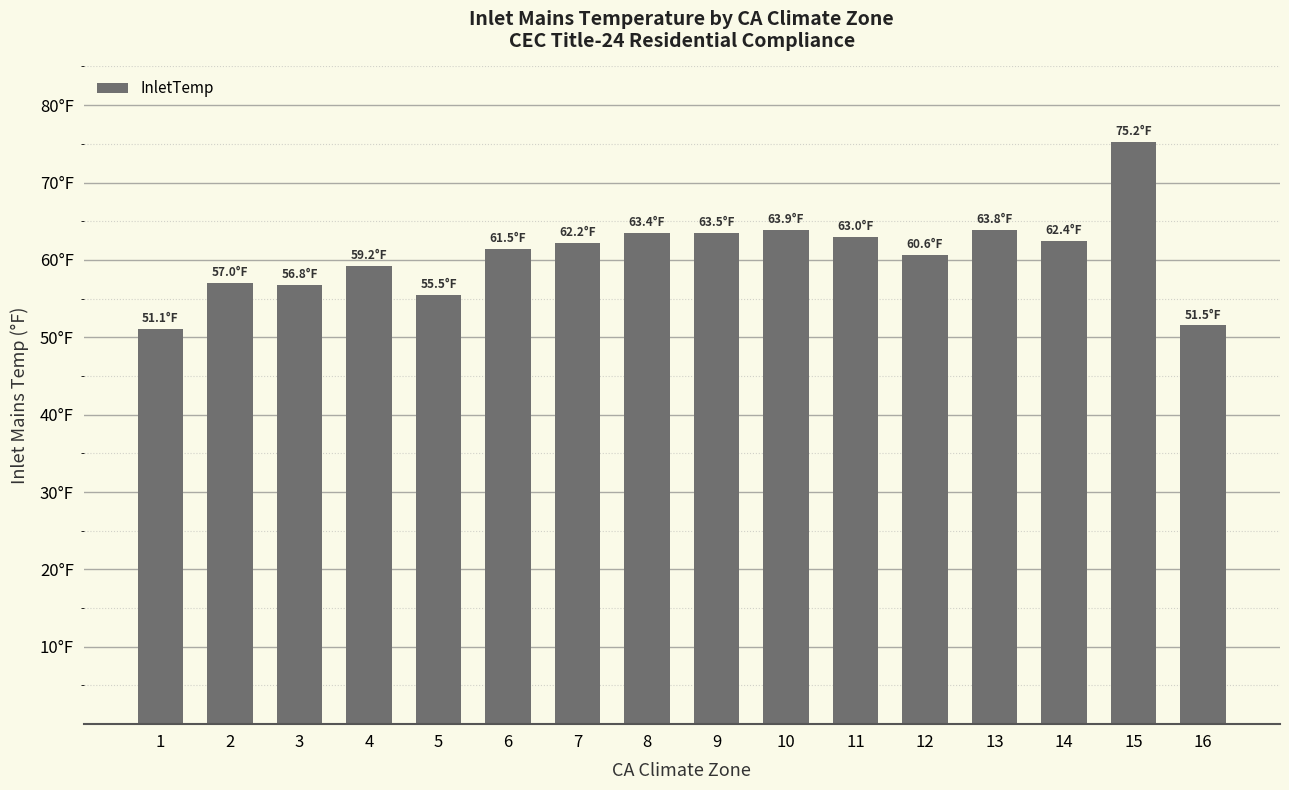

What is the sum of the values at 4 and 12?

119.8